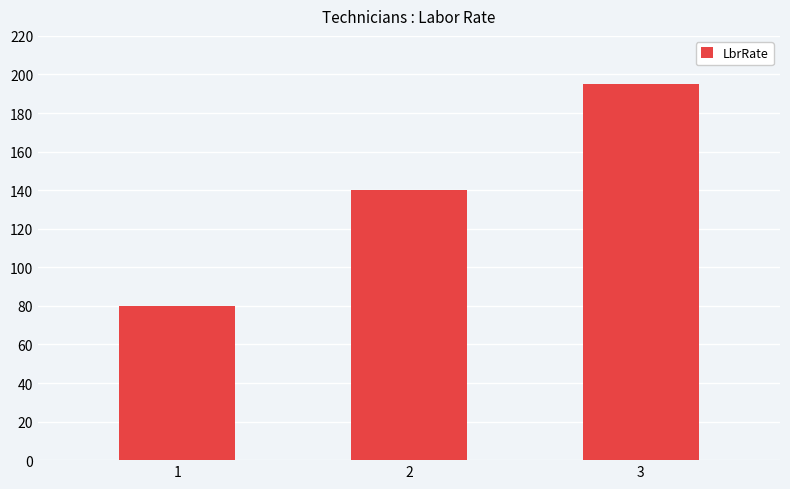

How many values are between 80 and 195?

3